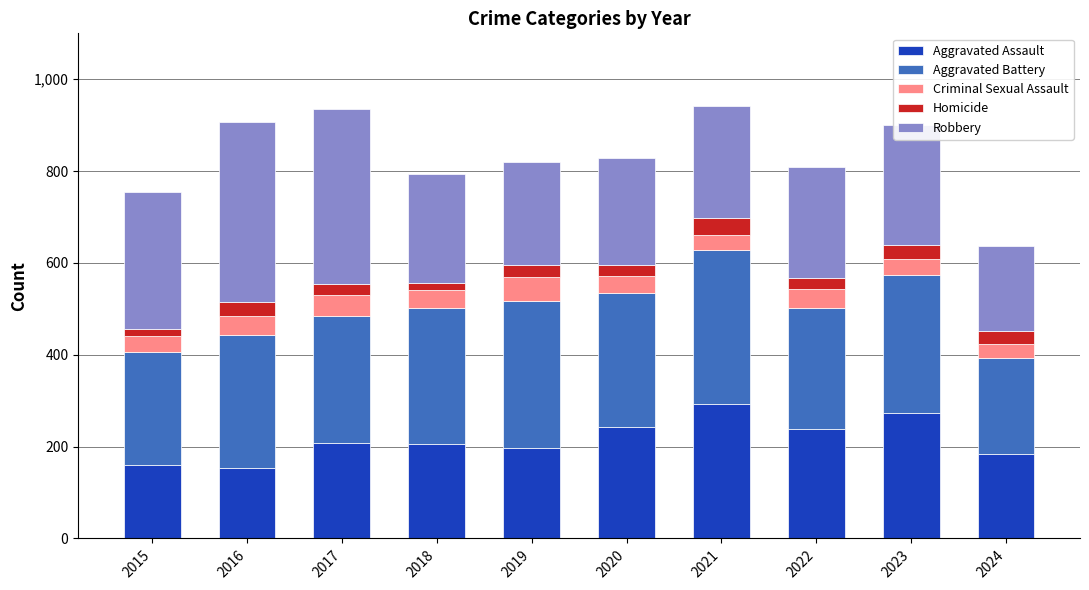

What is the minimum value for Aggravated Assault?

154